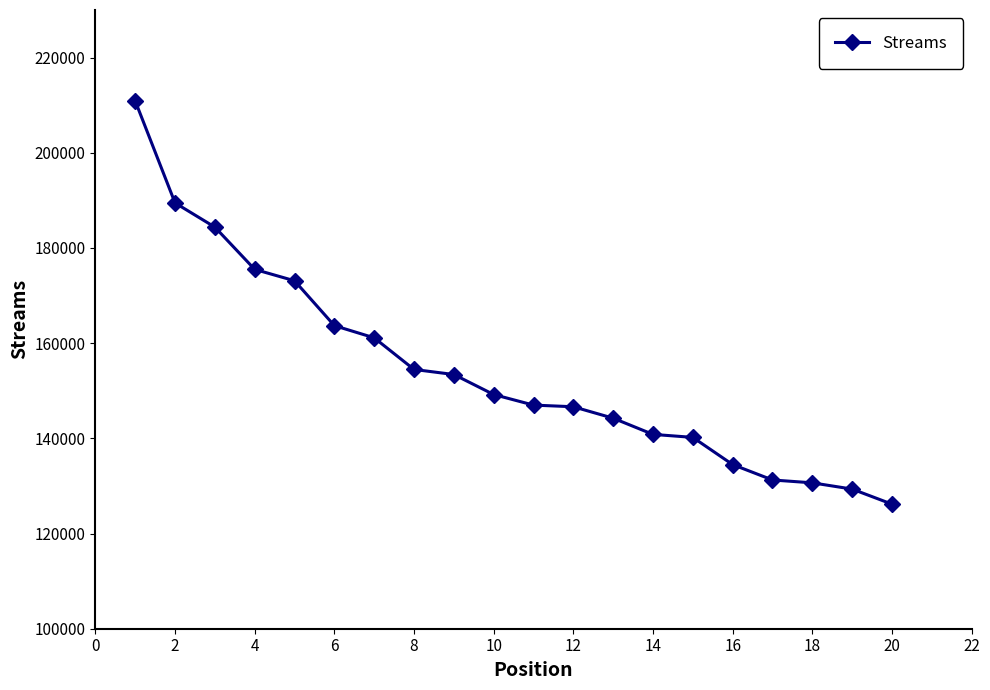

What is the value of the 1st point from the left?

210882